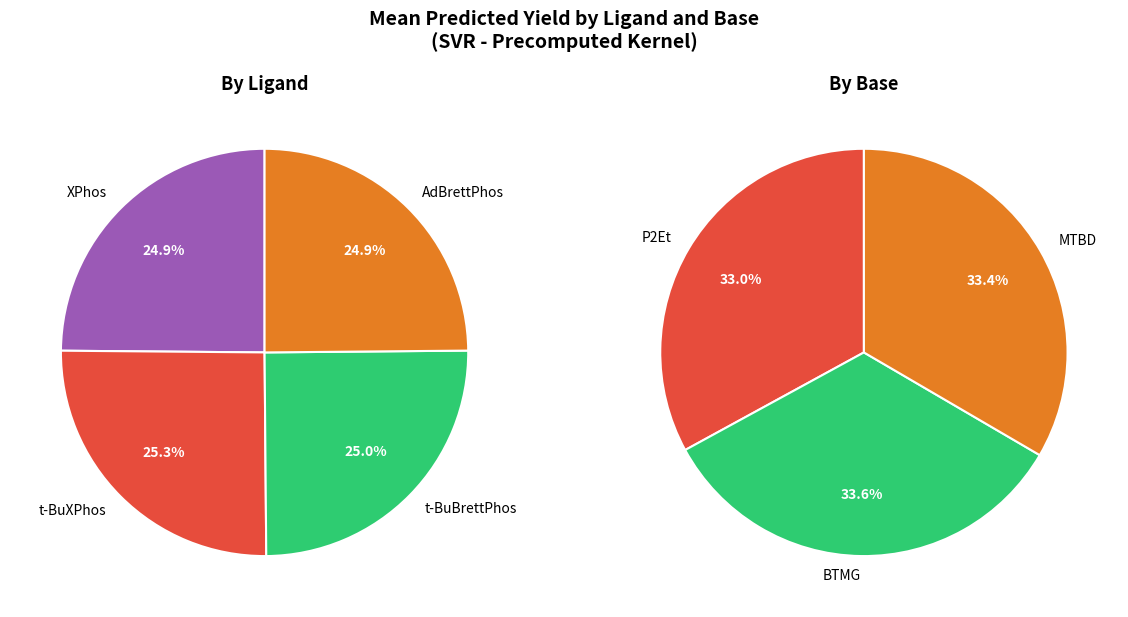

Which has a higher value, t-BuBrettPhos or MTBD?

MTBD